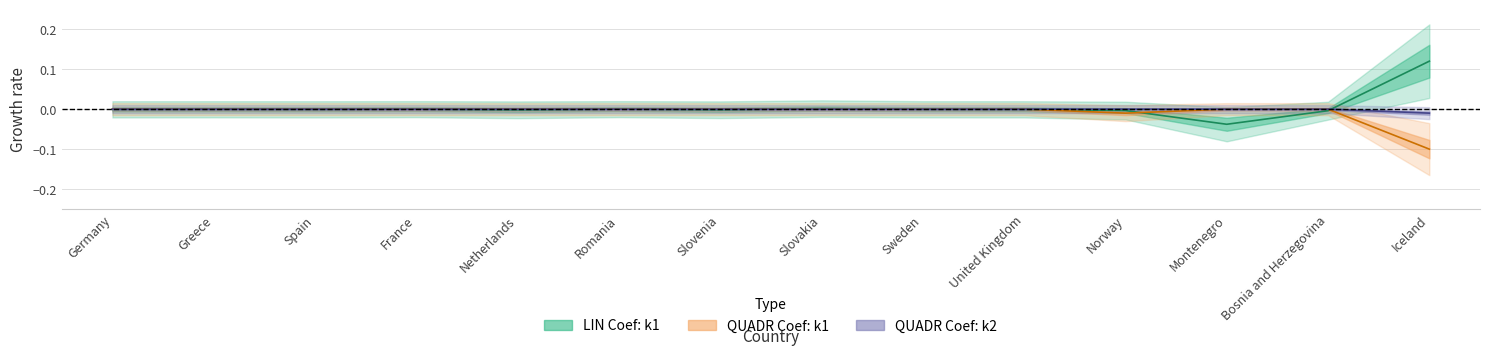

List the labels in order of QUADR Coef: k2 value, largest first.

Germany, Greece, Spain, France, Netherlands, Romania, Slovenia, Slovakia, Sweden, United Kingdom, Norway, Montenegro, Bosnia and Herzegovina, Iceland